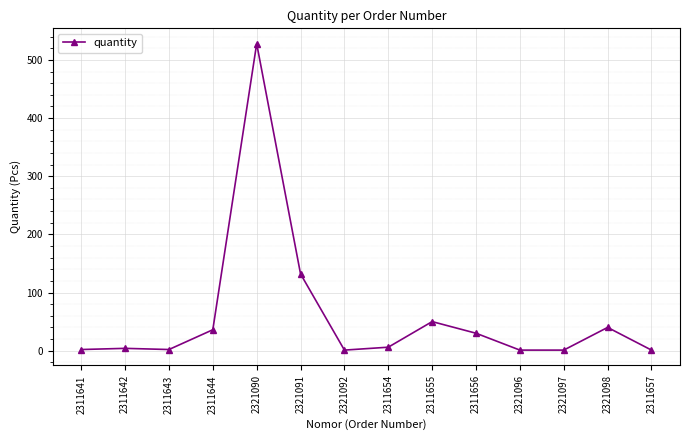

What is the change in value from 2321090 to 2311654?

-522